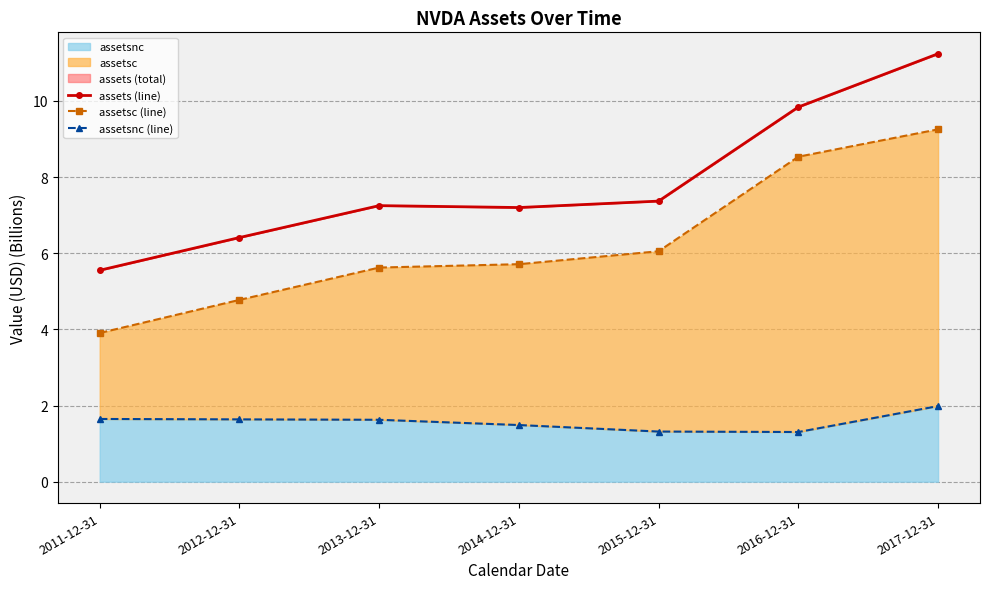

What is the total value across all series at 2015-12-31?

14.7